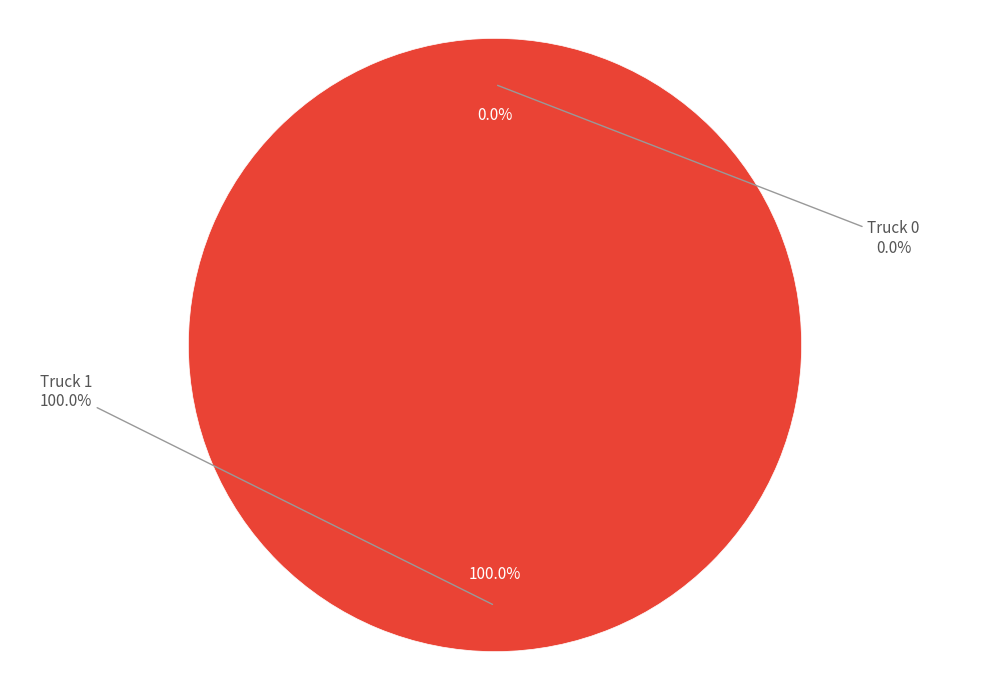

To the nearest percent, what is the difference between the Truck 0 and Truck 1 slice percentages?

100%